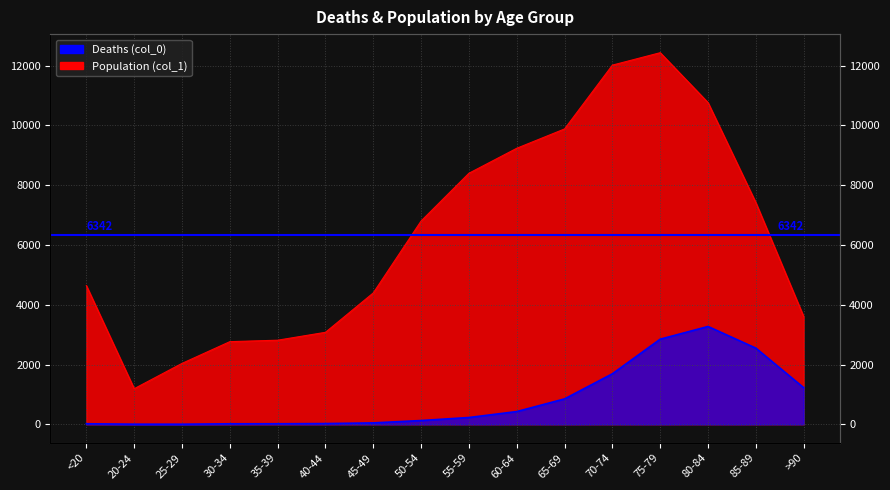

How many lines are shown in the chart?

2